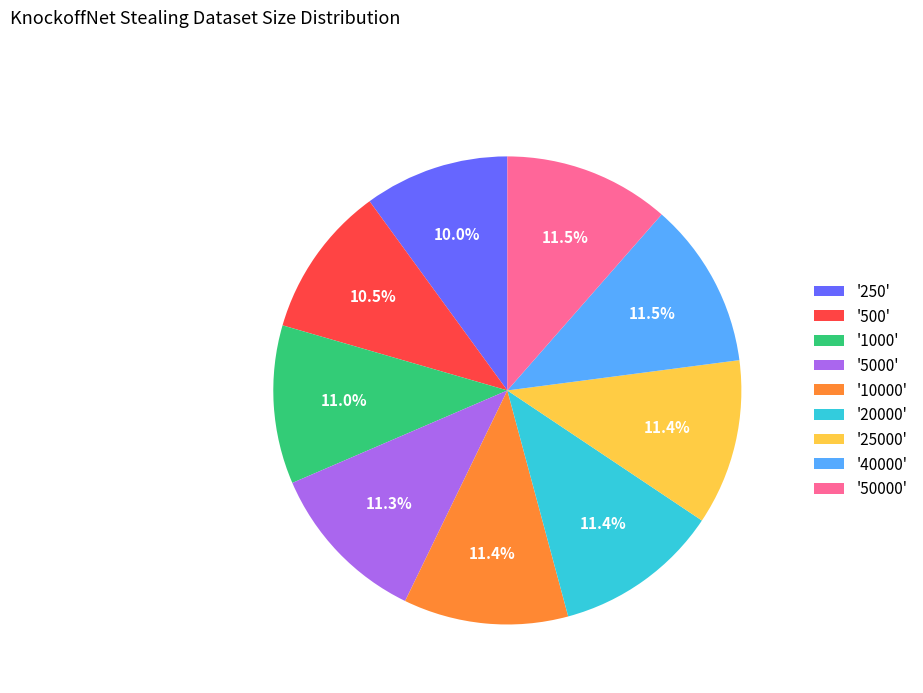

Does '20000' account for over 50% of the chart?

No